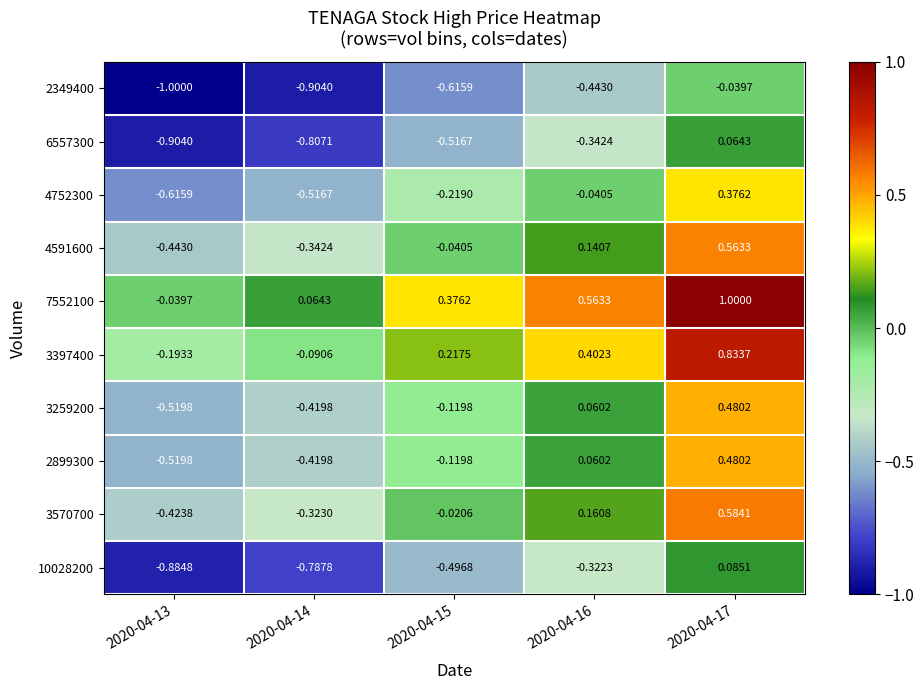

Which series has the largest range (max minus min)?

7552100